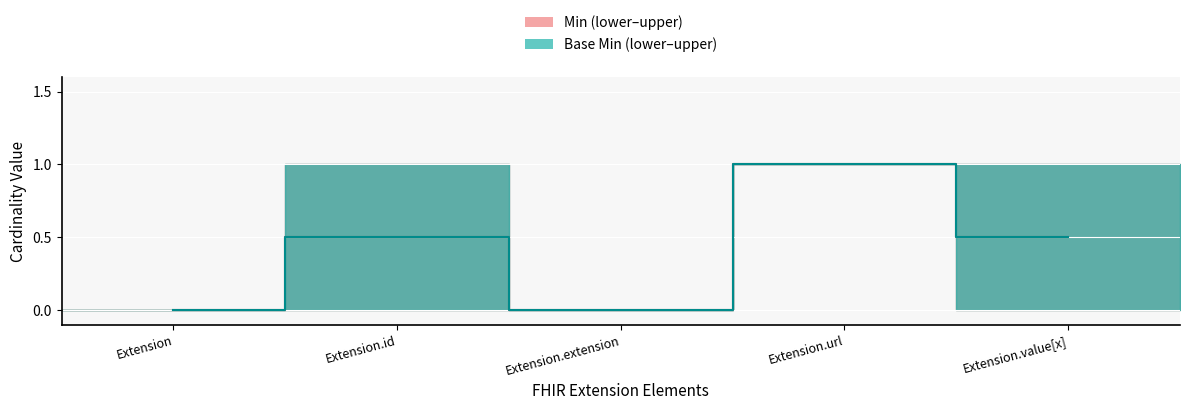

What position from the left is Extension.extension?

3